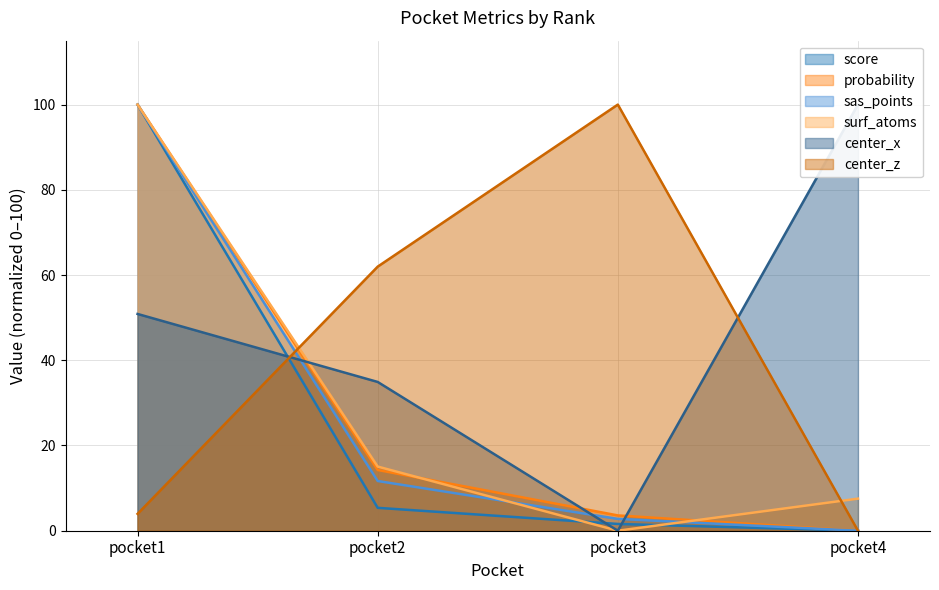

True or false: center_z has more than 1 interior local peaks.

False